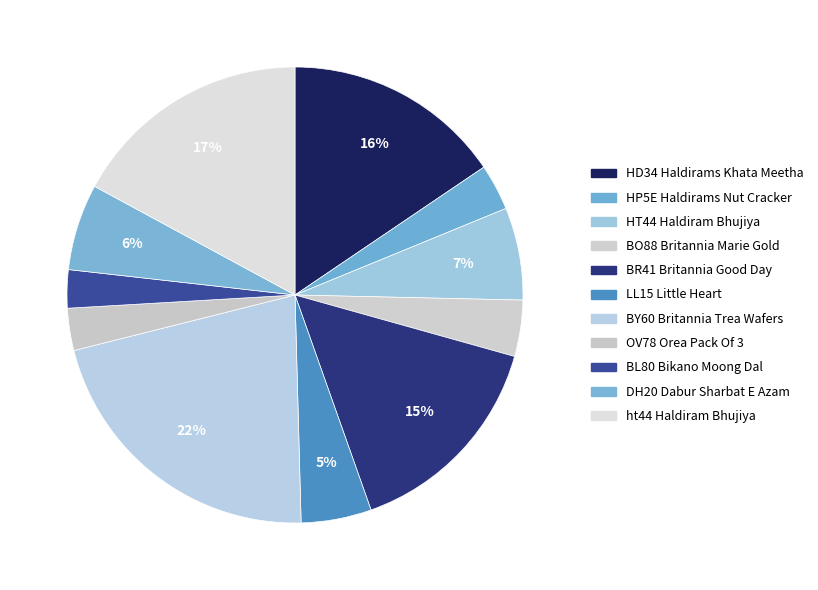

How many slices are in this pie chart?

11